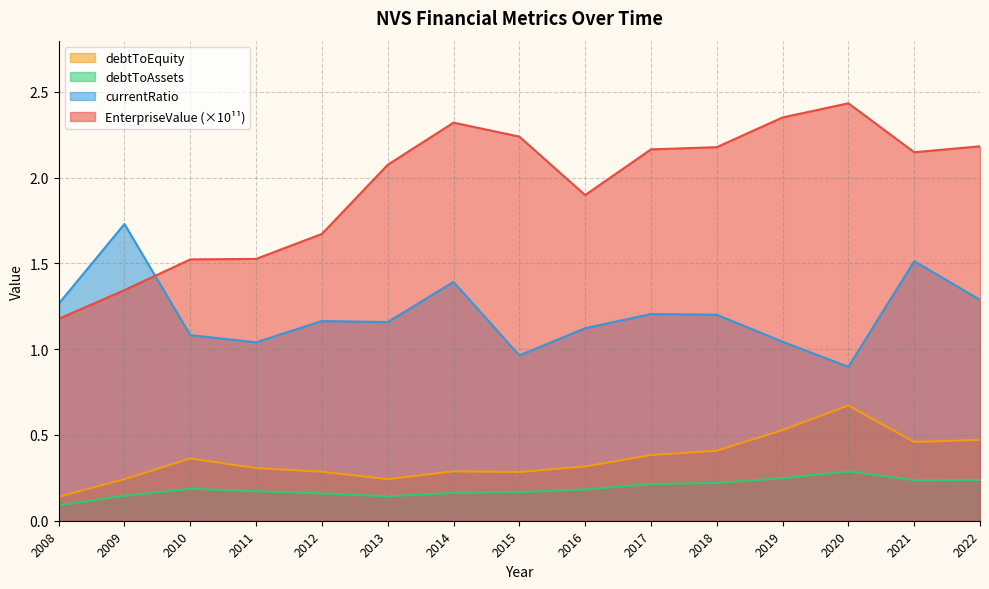

How many data points in EnterpriseValue are above 2?

9